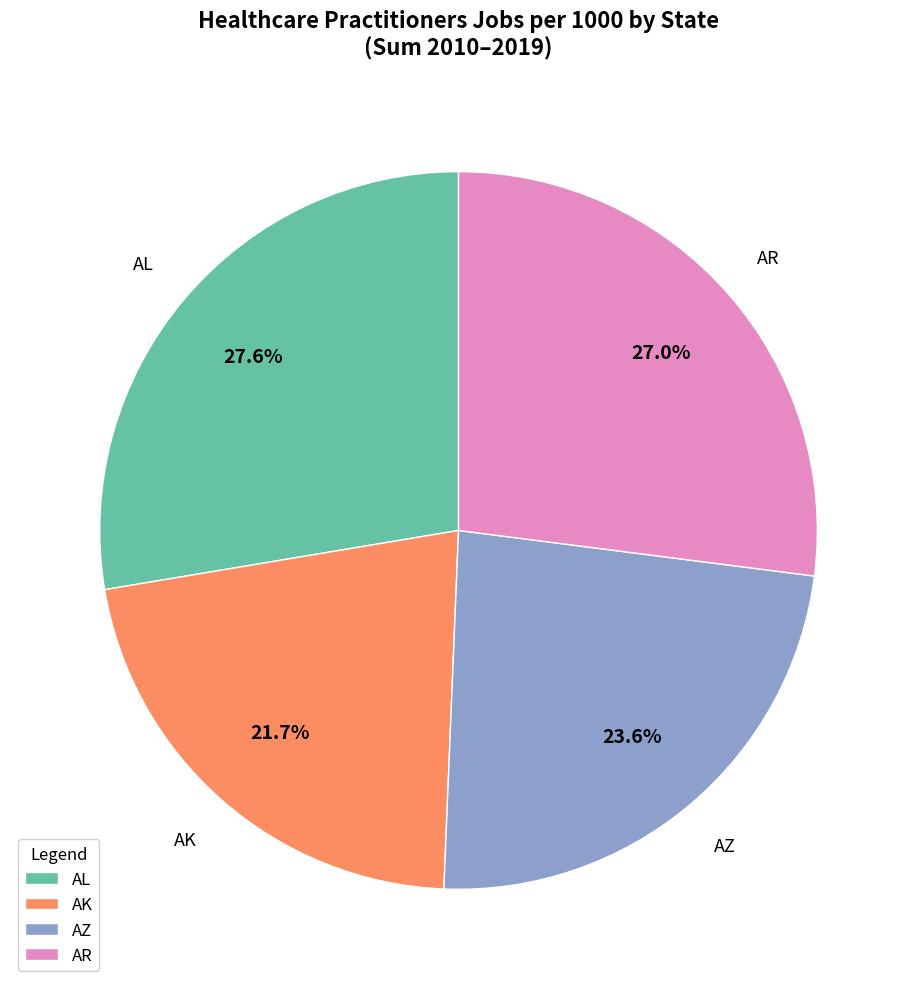

Which slice is the largest?

AL